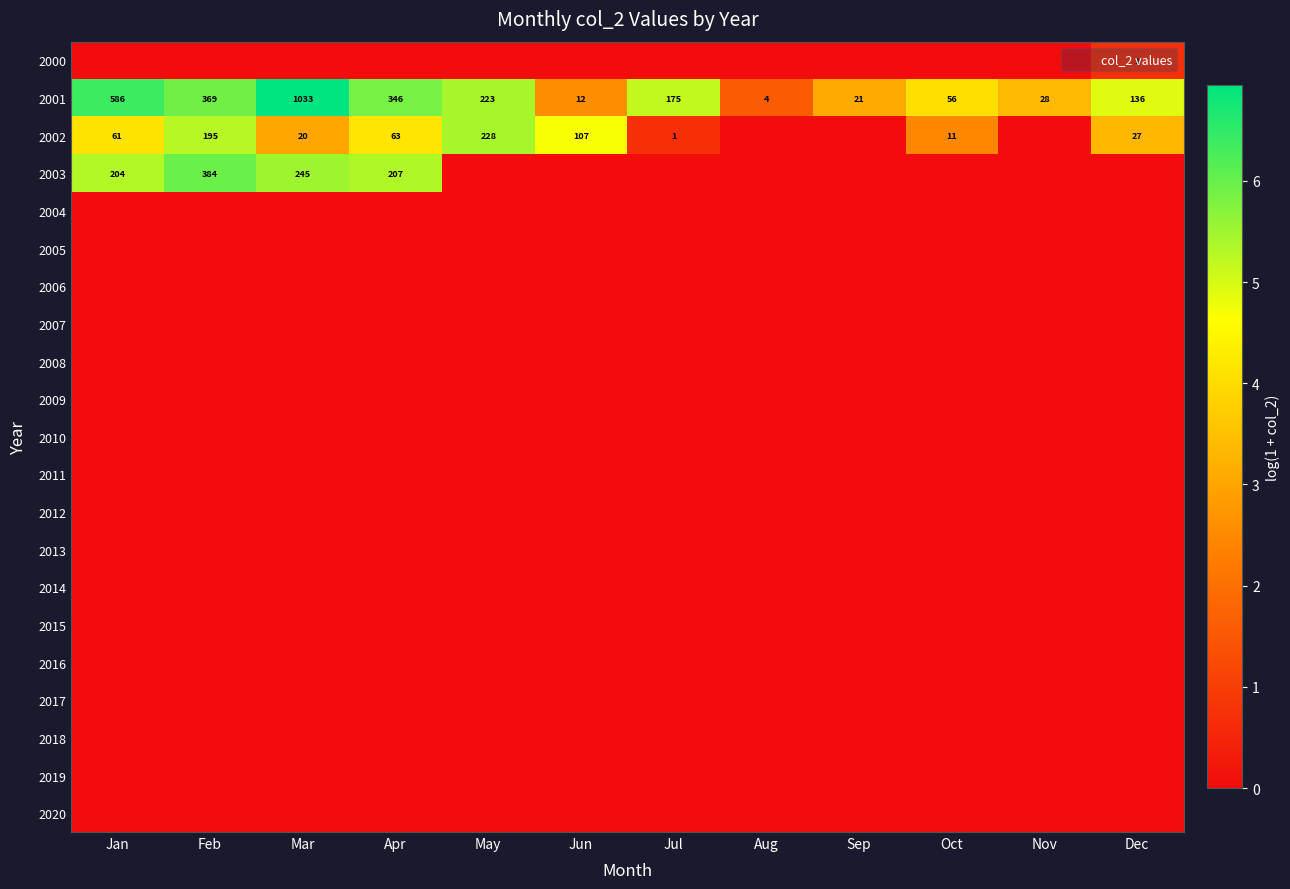

The value of 2001 at Apr is 203. True or false?

False